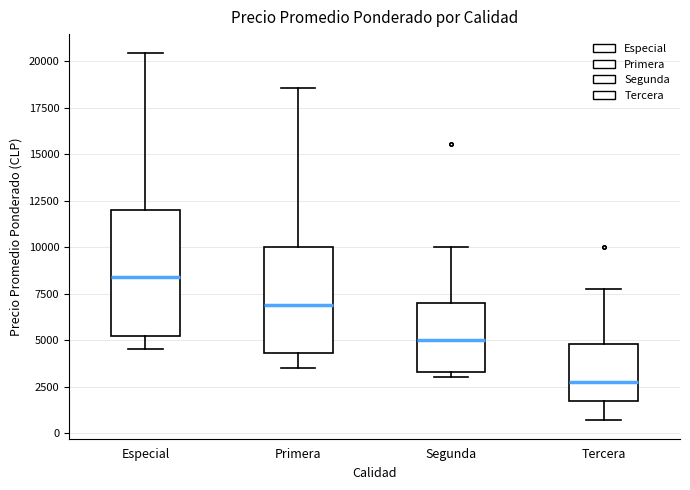

Where does the median line of the box for Segunda sit on the y-axis? The values are not printed on the chart, so give them approximately, as read against the axis.

5000